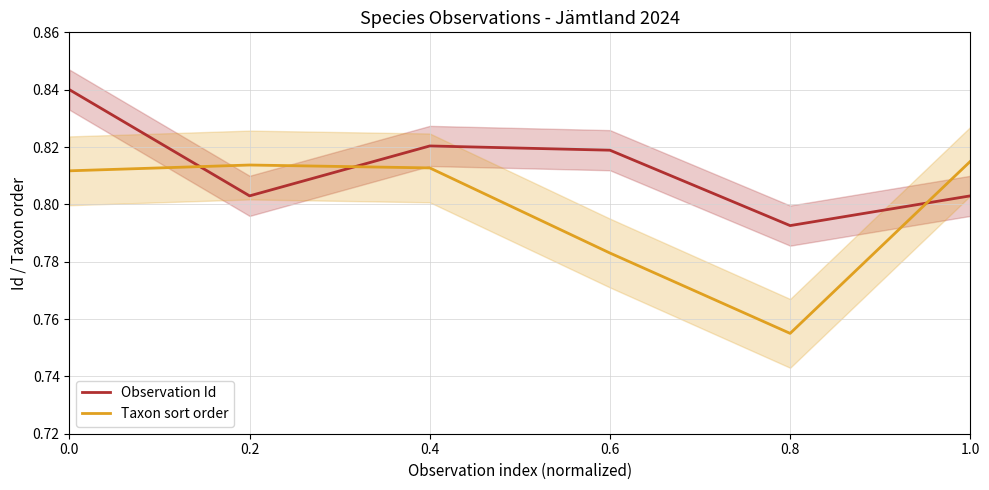

At how many categories does at least one series exceed 0?

6